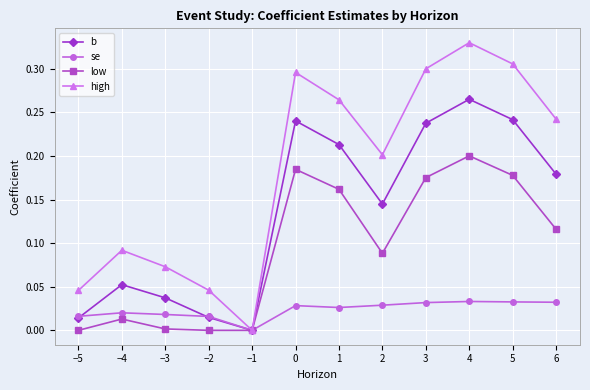

What is the total value across all series at 3?

0.7